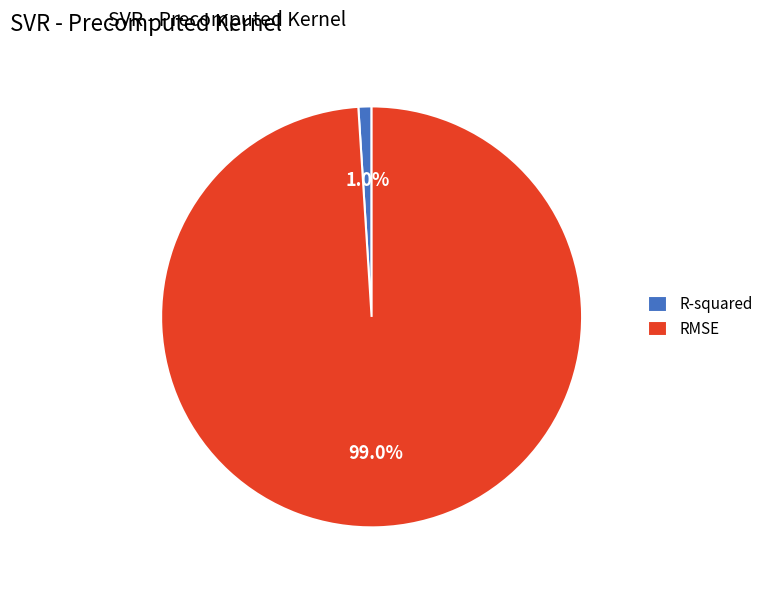

What is the largest slice in the pie chart?

RMSE